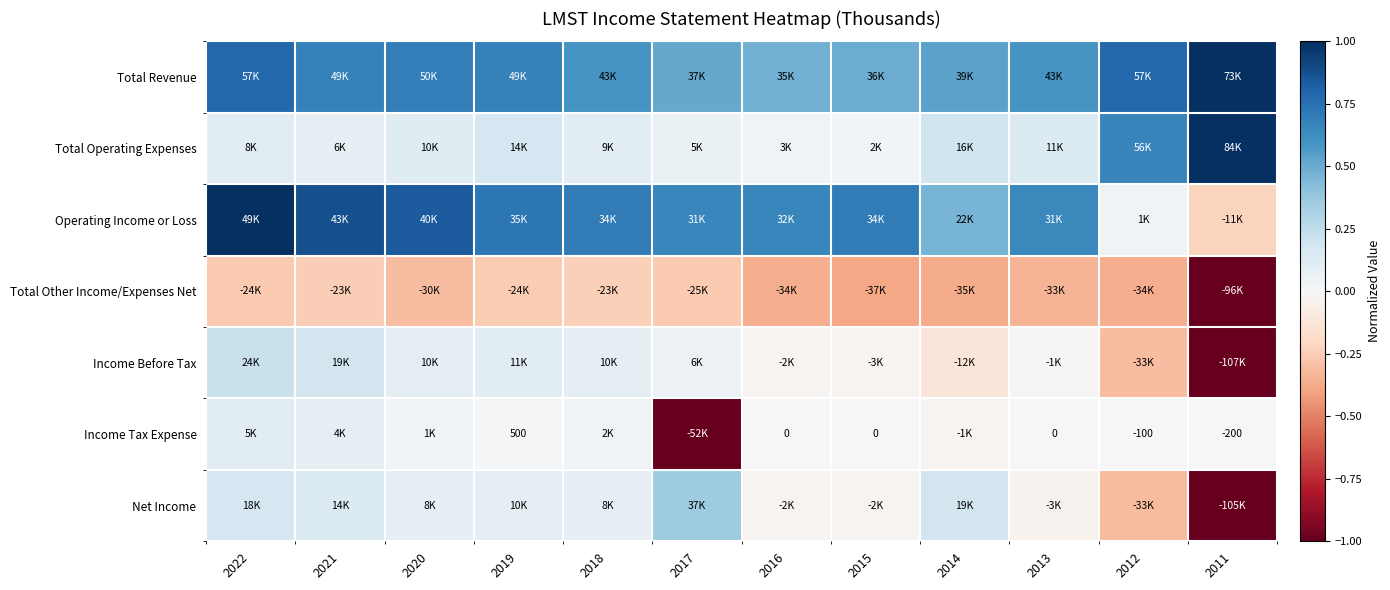

At which category is the sum across all series the highest?

2022